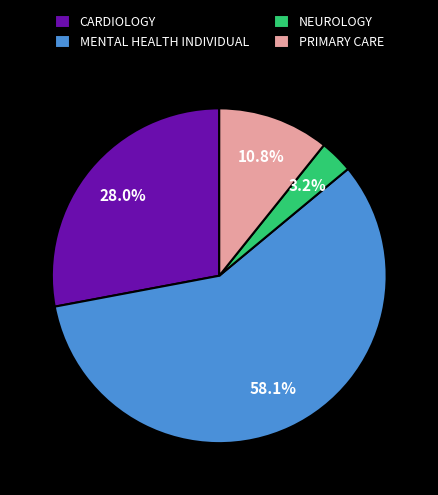

Is MENTAL HEALTH INDIVIDUAL the majority of the pie?

Yes